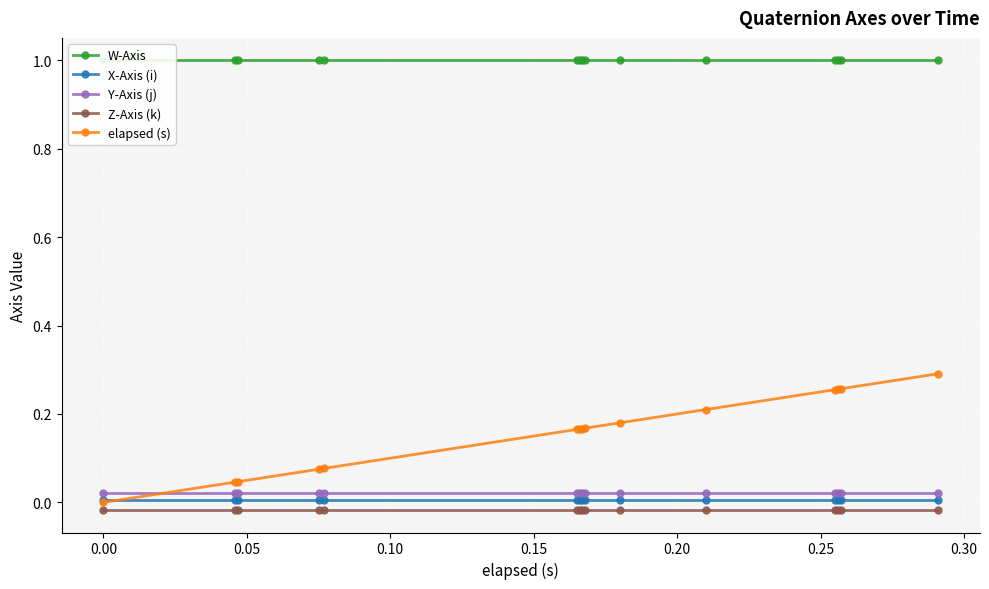

What is the difference between the maximum and minimum values in the elapsed (s) series?

0.3